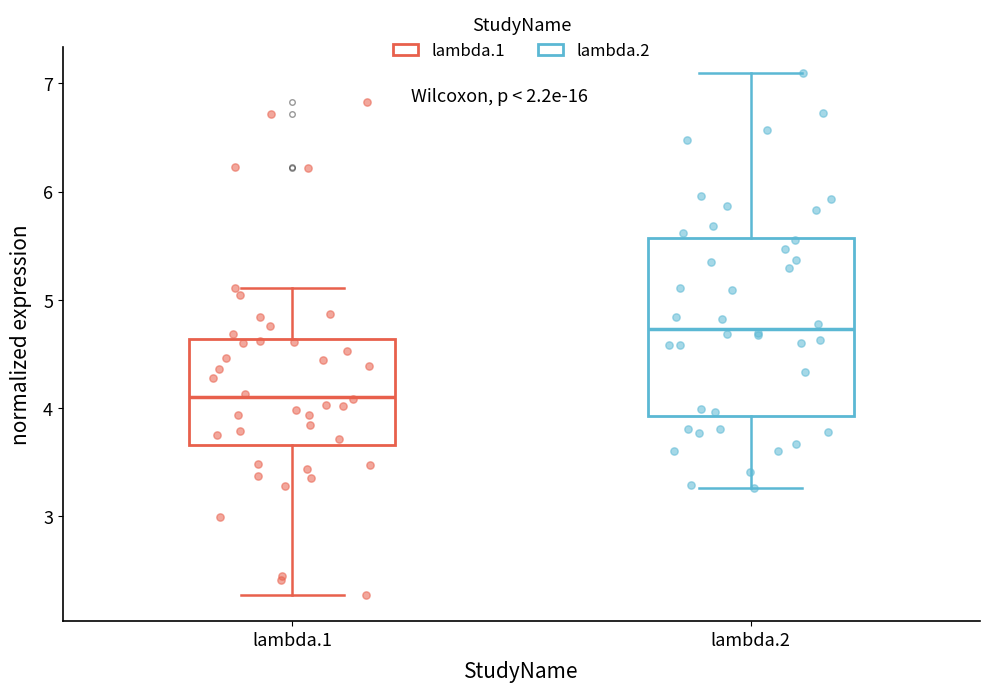

Which box has the highest median line?

lambda.2